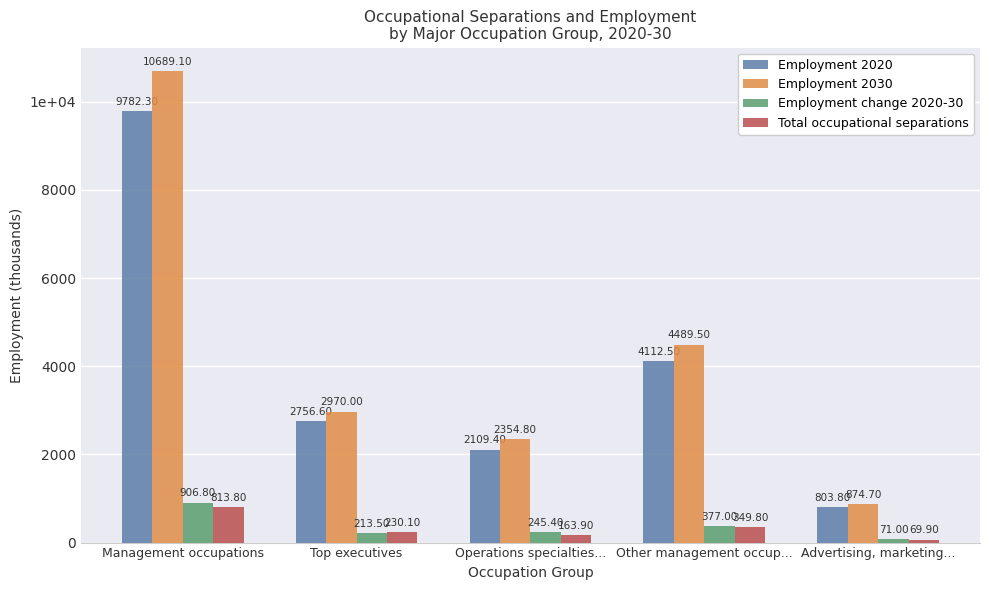

Between Top executives and Advertising, marketing..., which series saw the biggest shift?

Employment 2030